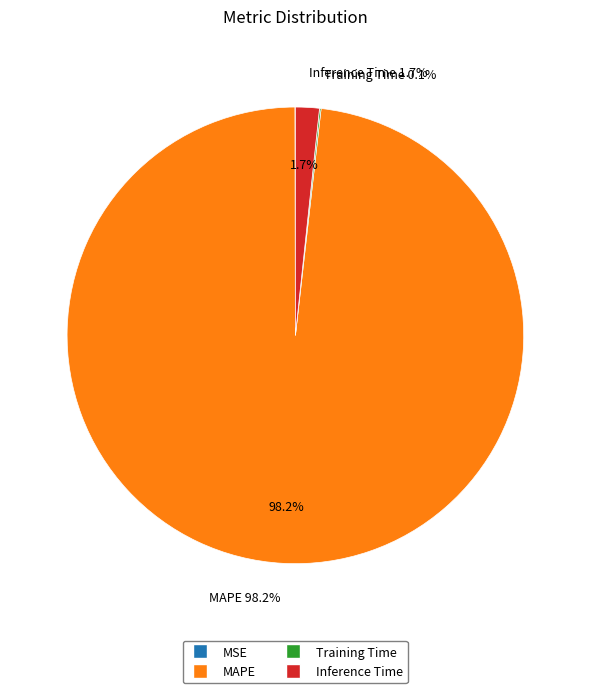

Which slice is the largest?

MAPE